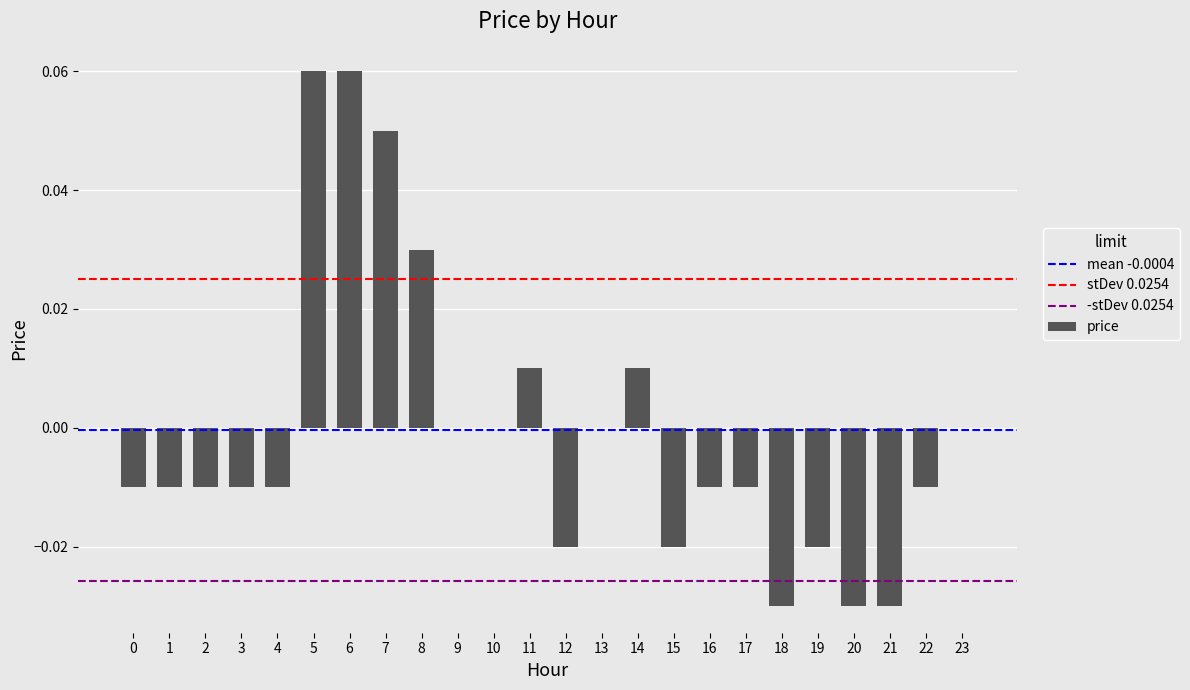

Which has a higher value, 7 or 15?

7